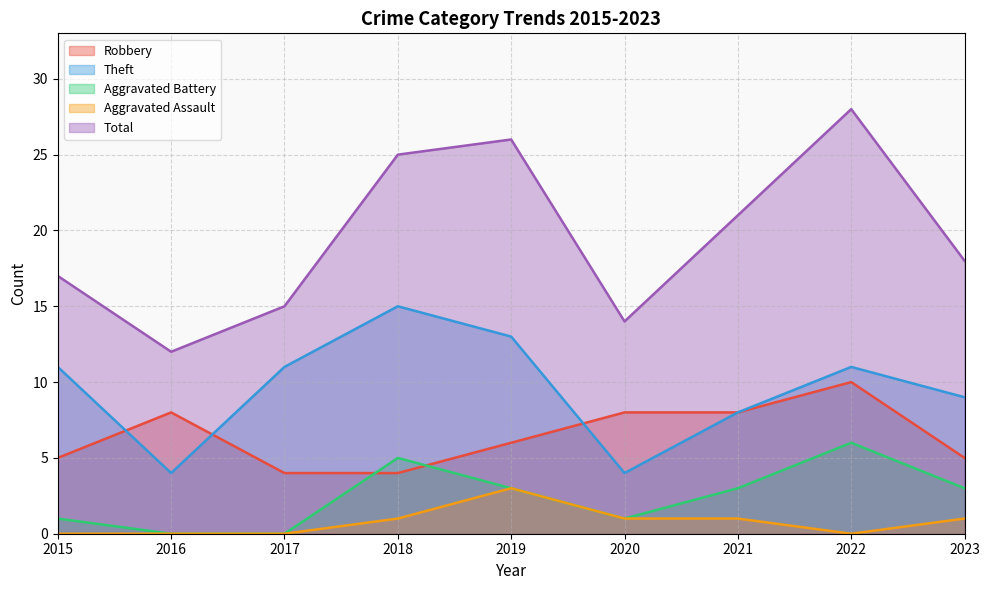

Between 2016 and 2021, which series saw the biggest shift?

Total